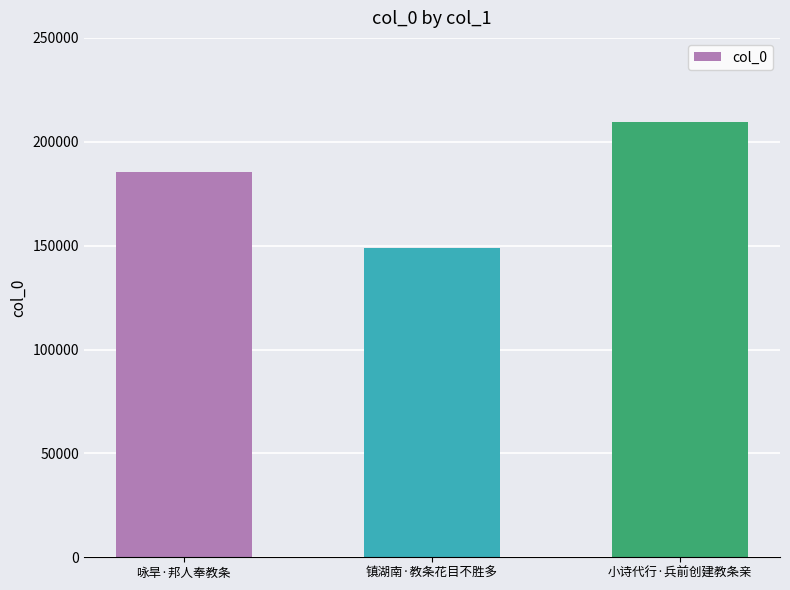

True or false: the data shows 185243 at 咏旱·邦人奉教条.

True